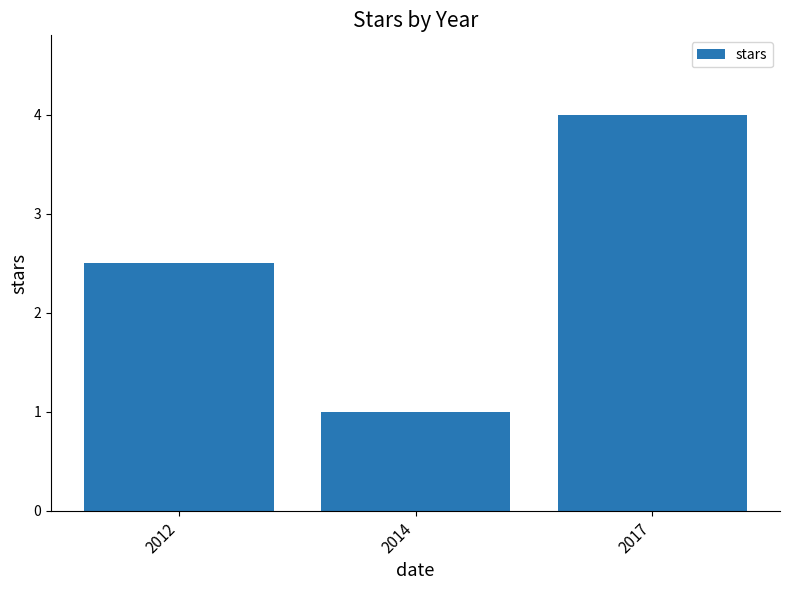

Is it true that the value at 2012 is 2.5?

True